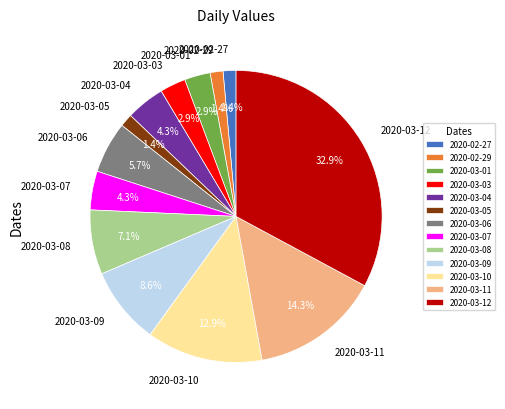

Does 2020-03-01 account for over 50% of the chart?

No